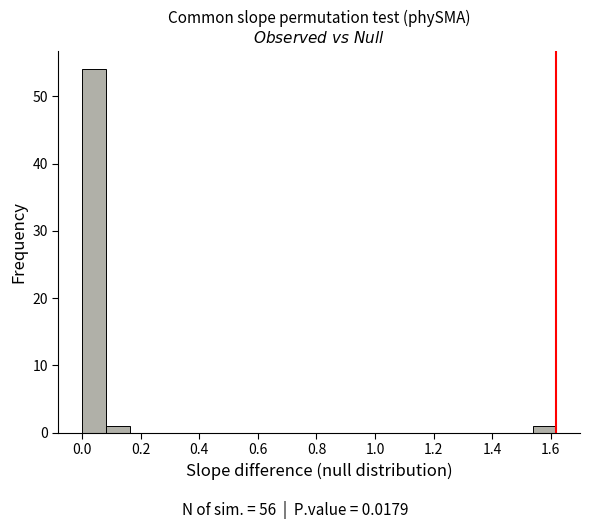

Reading left to right, list every bar in this chart as the range it spans on the x-axis followed by its height. Neither the bar edges nor the heights are printed on the chart, so give them approximately, as read against the axes.

0.00 to 0.08: 54
0.08 to 0.16: 1
0.16 to 0.24: 0
0.24 to 0.32: 0
0.32 to 0.40: 0
0.40 to 0.48: 0
0.48 to 0.56: 0
0.56 to 0.64: 0
0.64 to 0.72: 0
0.72 to 0.80: 0
0.80 to 0.90: 0
0.90 to 0.98: 0
0.98 to 1.06: 0
1.06 to 1.14: 0
1.14 to 1.22: 0
1.22 to 1.30: 0
1.30 to 1.38: 0
1.38 to 1.46: 0
1.46 to 1.54: 0
1.54 to 1.62: 1